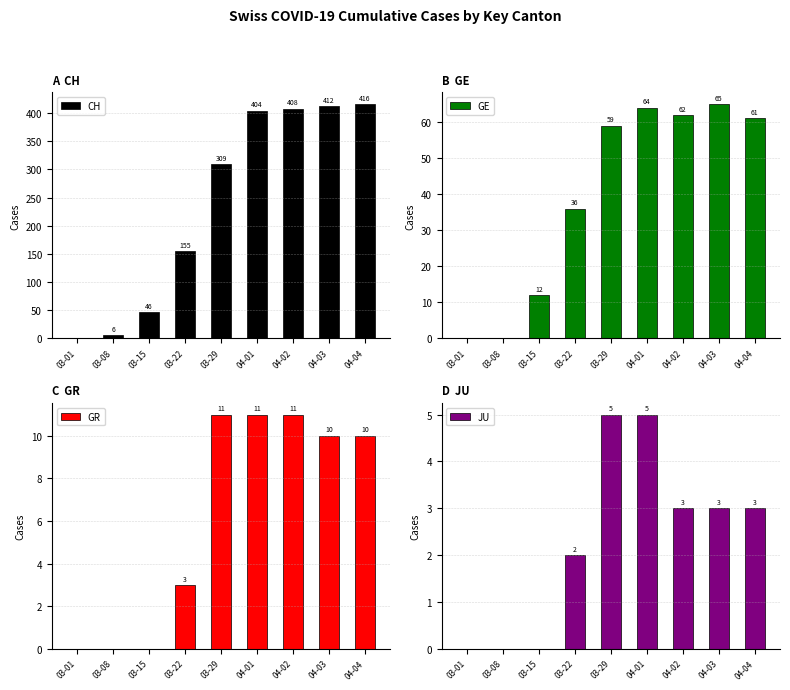

Is it true that GE equals 64 at 04-01?

True